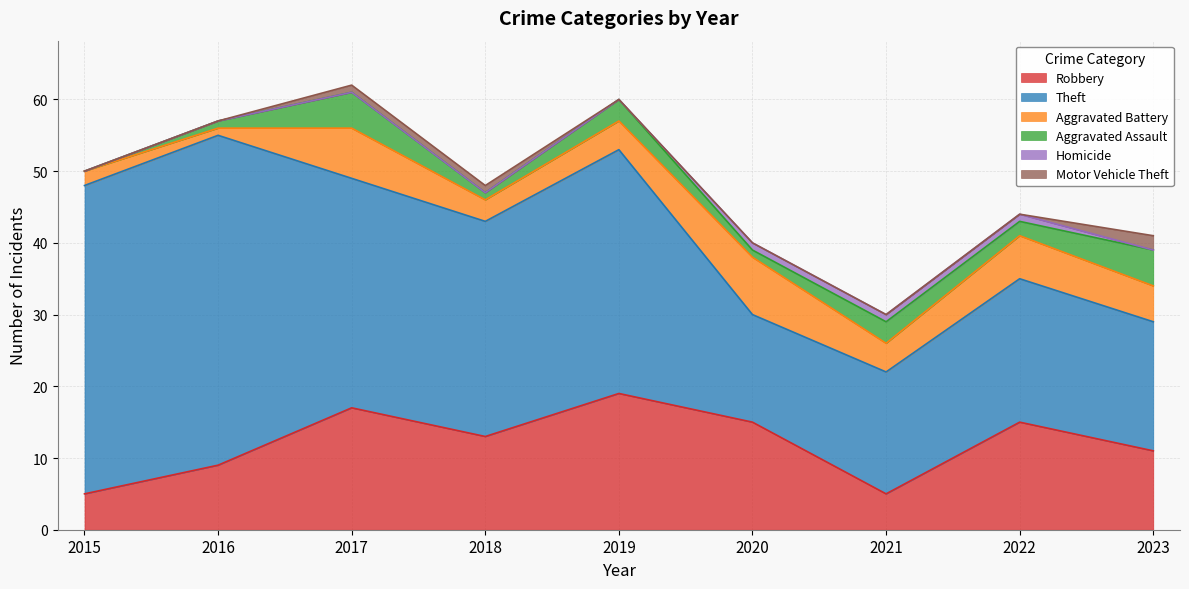

How many categories are shown in the chart?

9